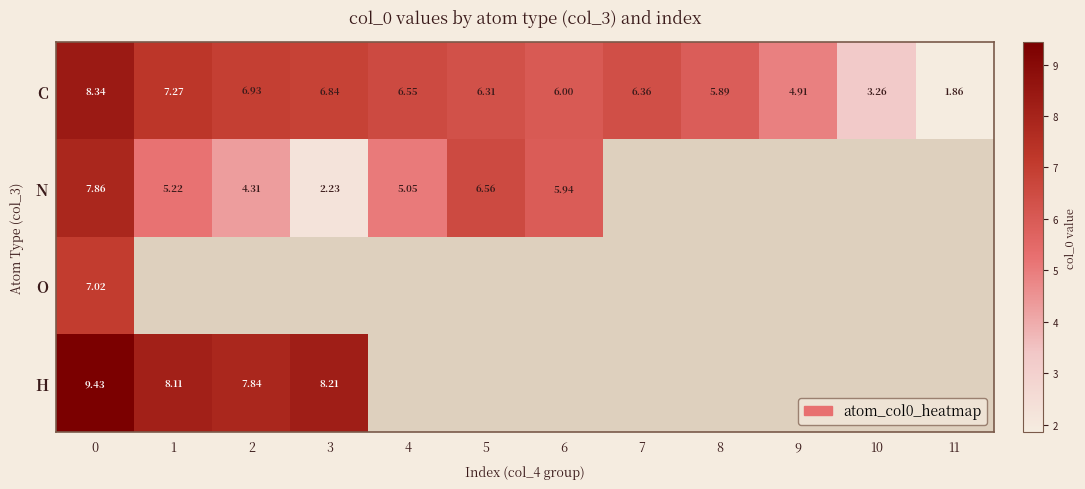

What is the lowest value of the O series?

7.0